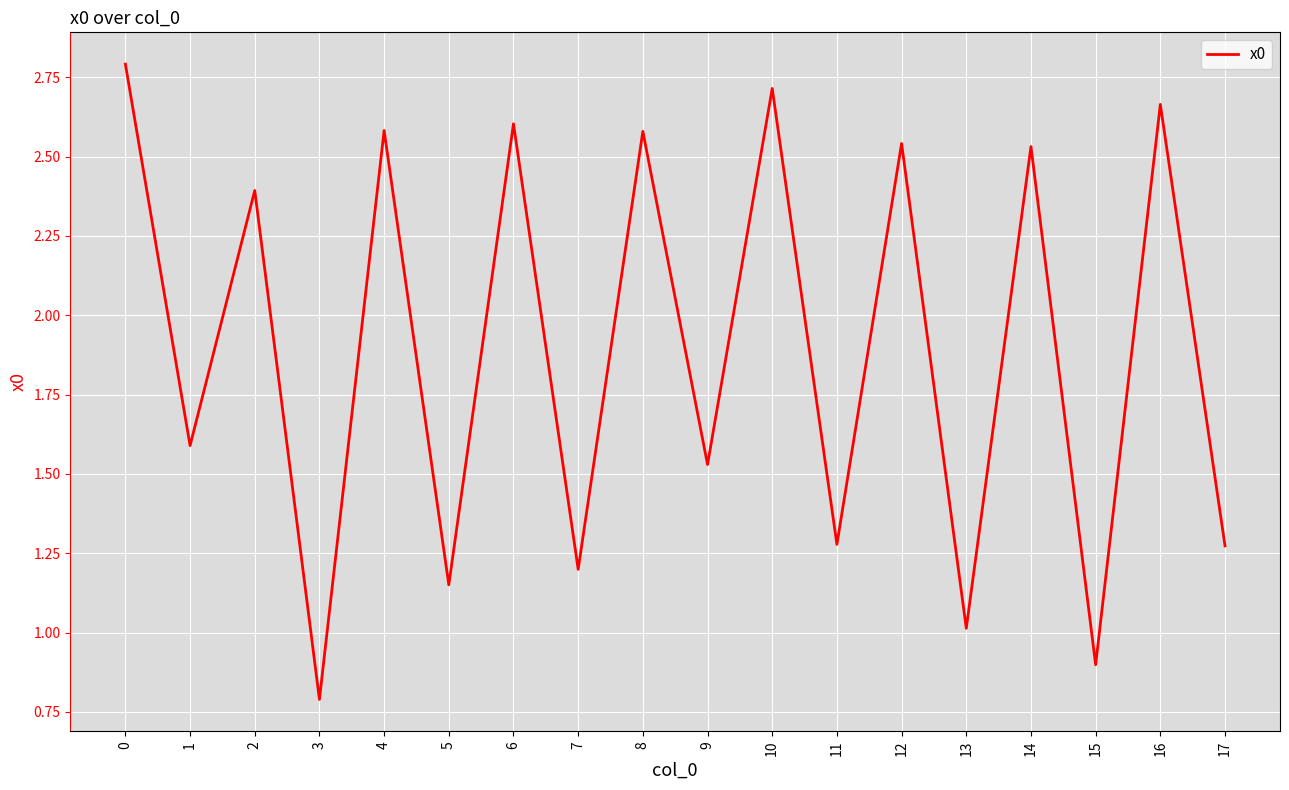

The value at 7 is 1.8. True or false?

False